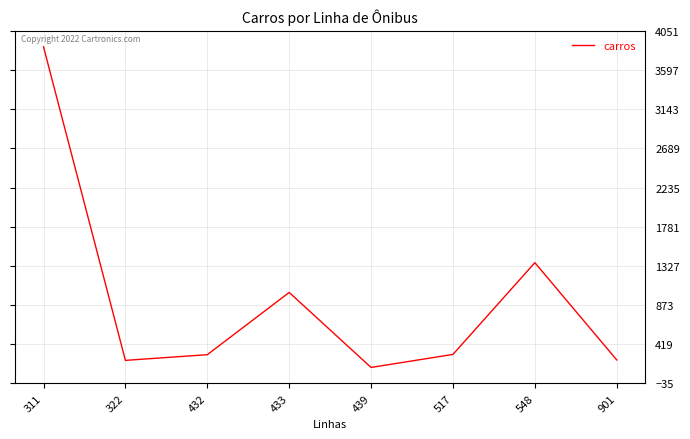

What is the average value?

934